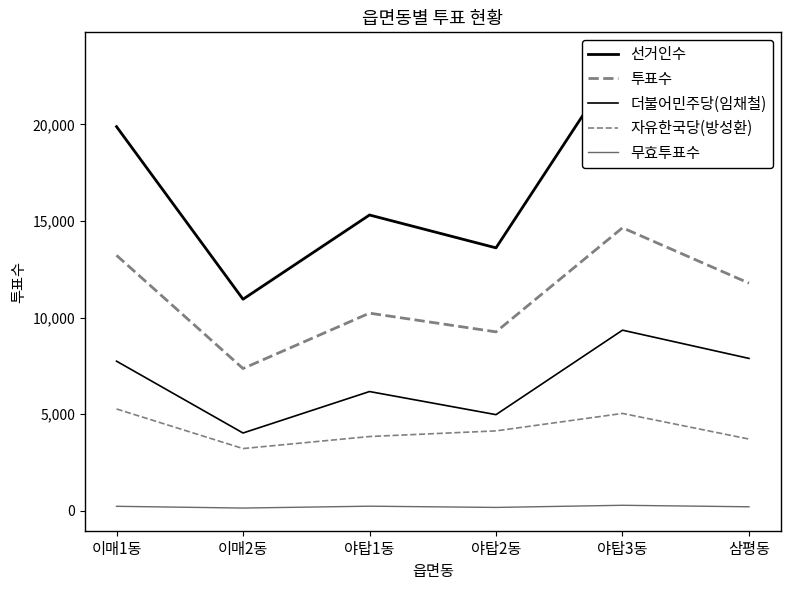

How many values in the 무효투표수 series are below 220?

3